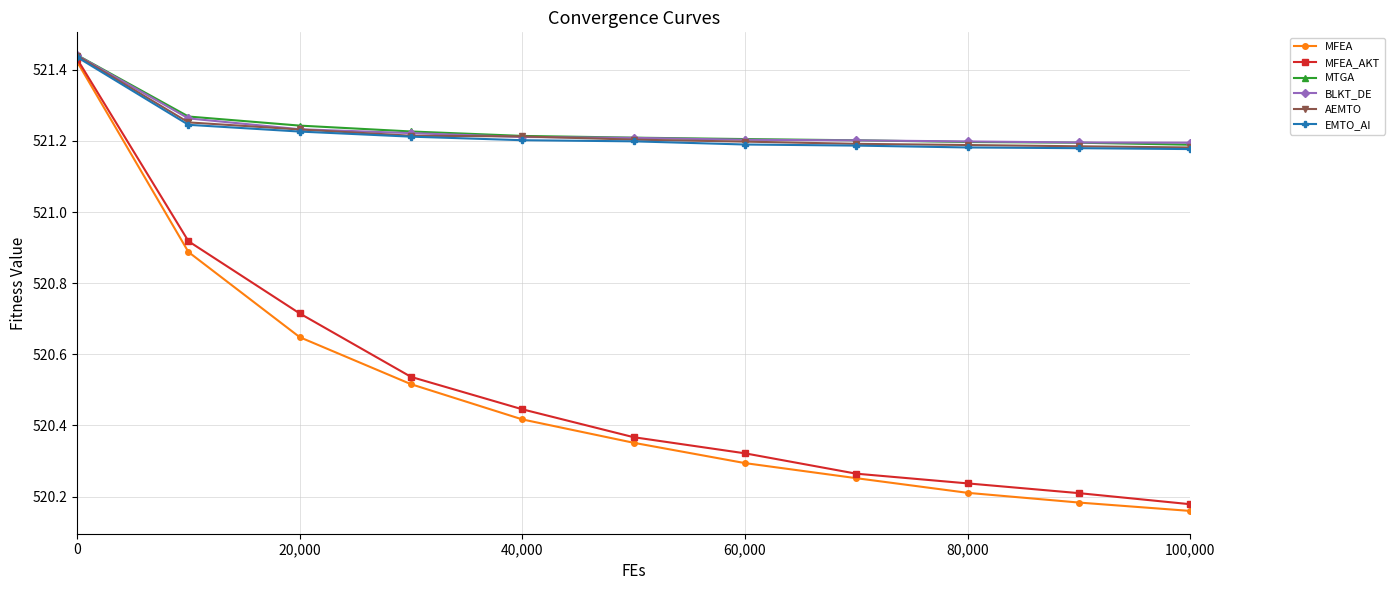

Which series has the largest range (max minus min)?

MFEA